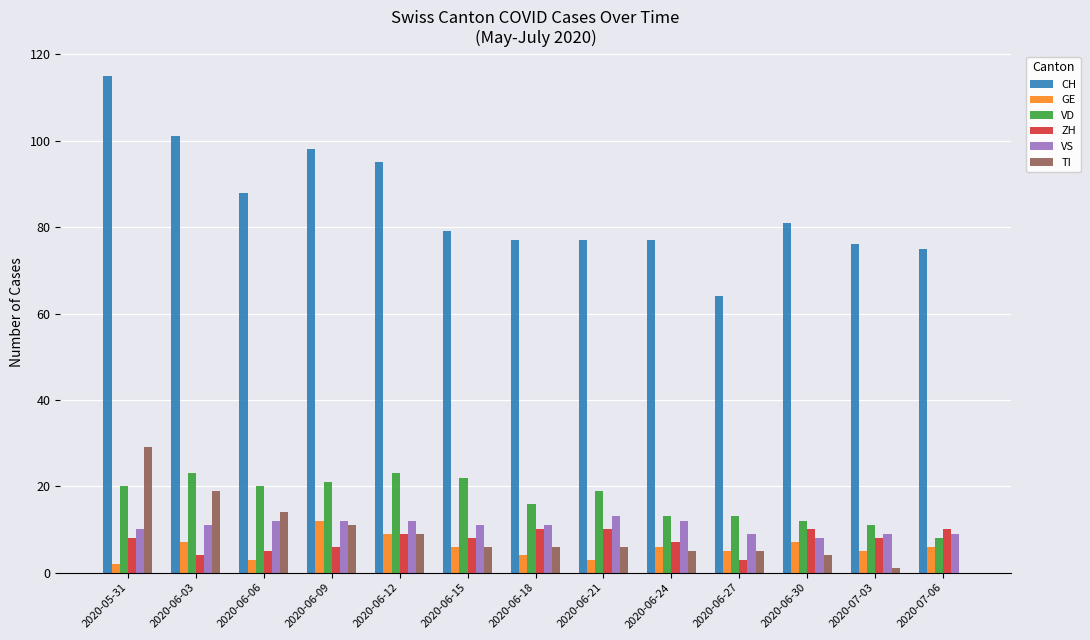

How many GE values are between 4 and 7?

8